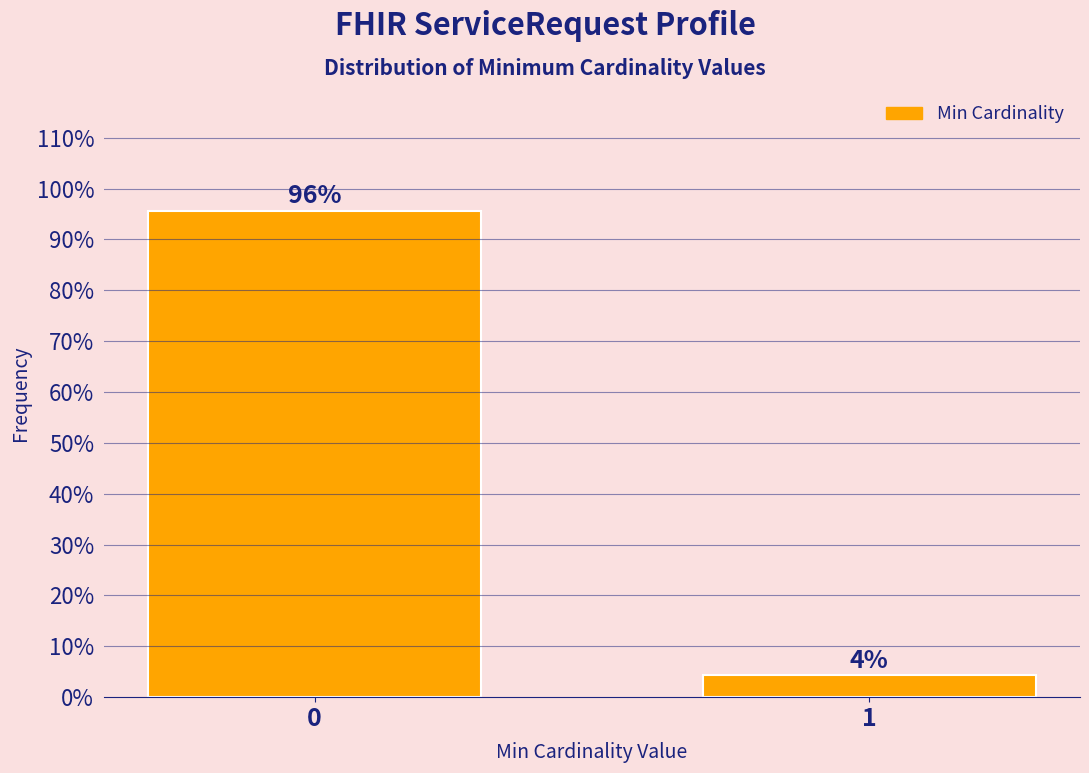

What is the greatest value displayed?

95.7